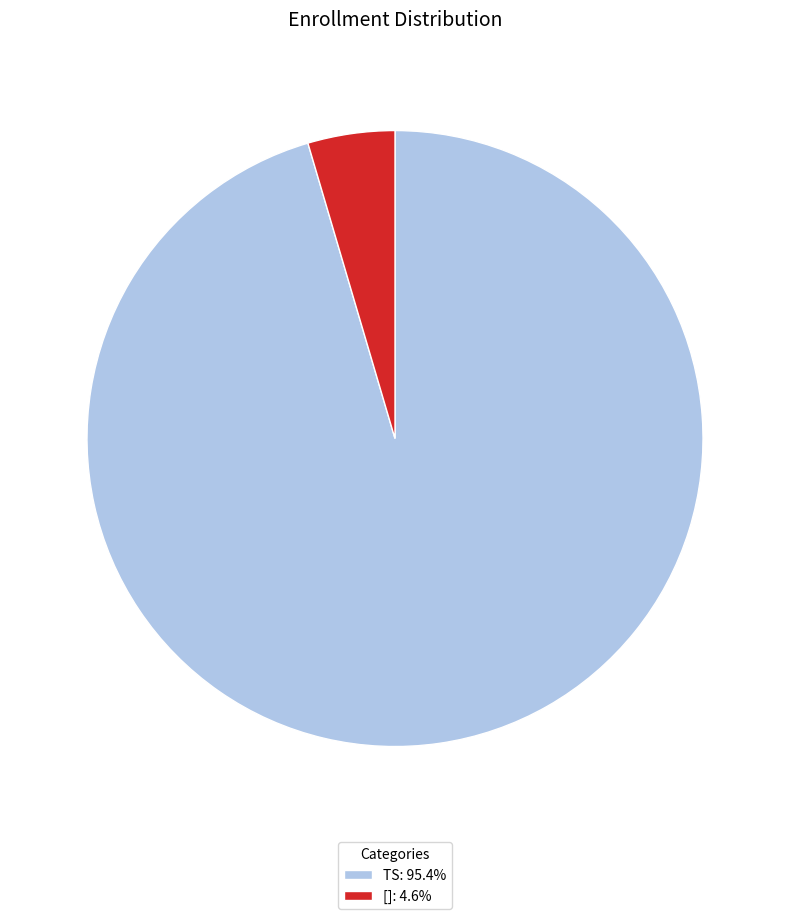

Which slice is the largest?

TS